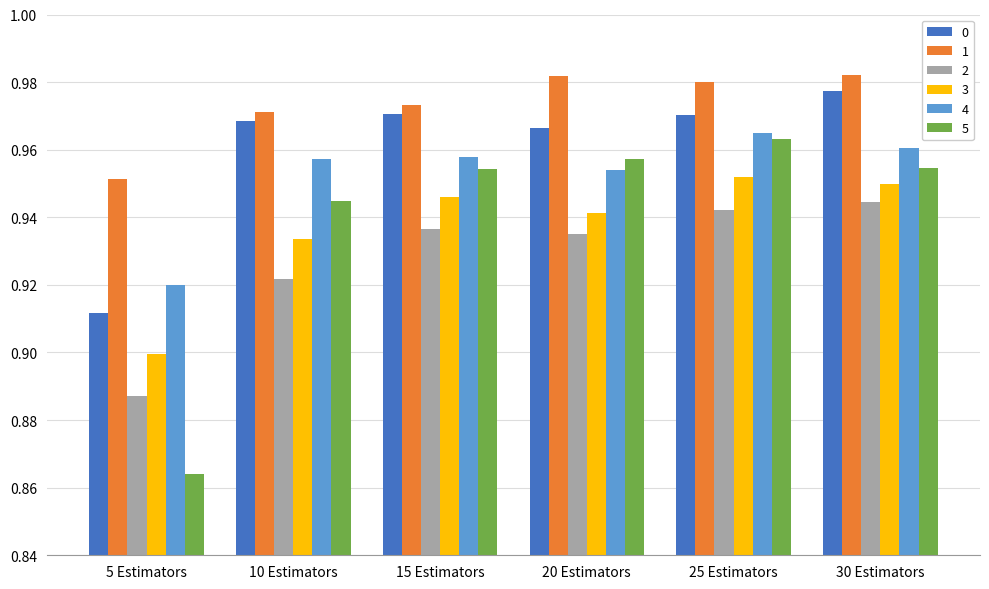

True or false: 4 has a value of 0.9 at 5 Estimators.

True